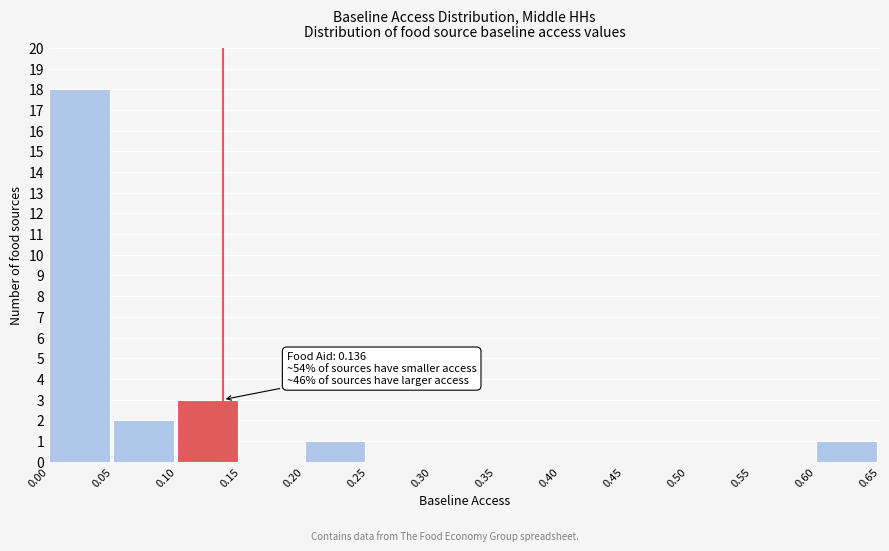

Over which range of the x-axis is the bar tallest?

0.00 to 0.05